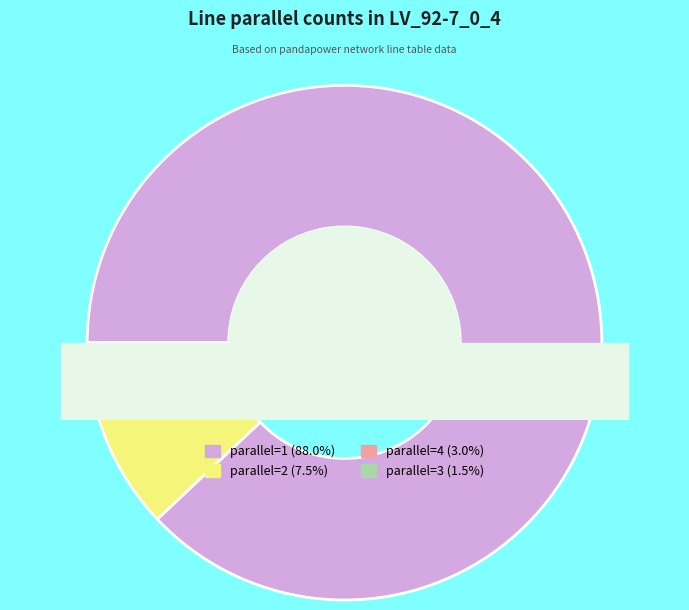

How many slices are in this pie chart?

4